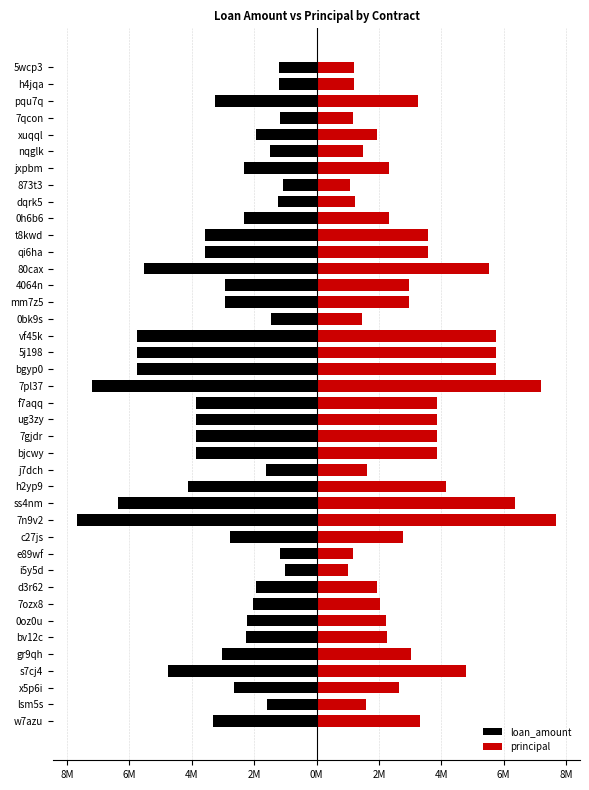

Is it true that loan_amount equals -6.4 at ss4nm?

True